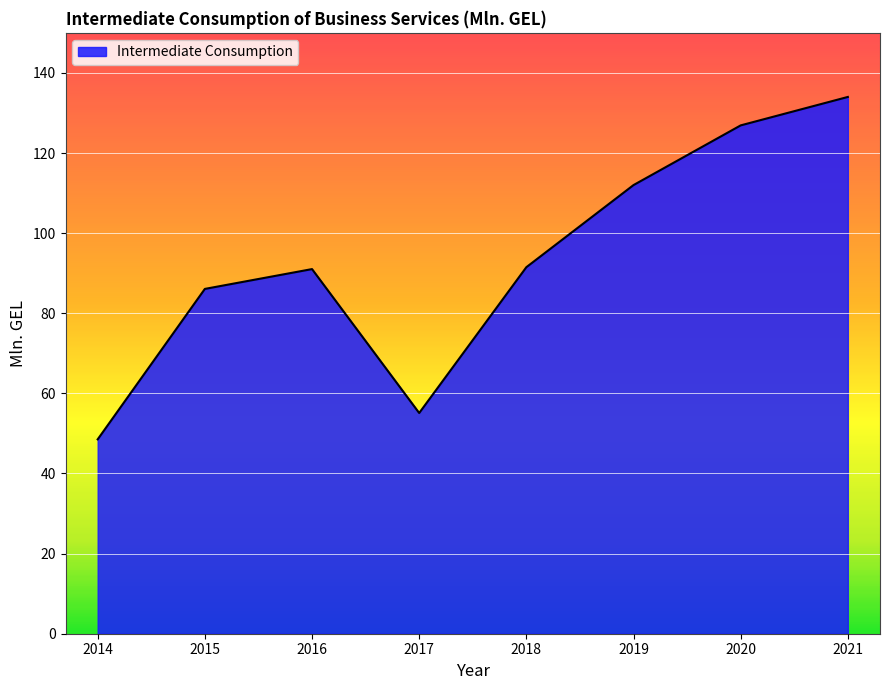

At which label does the data first exceed 91?

2016